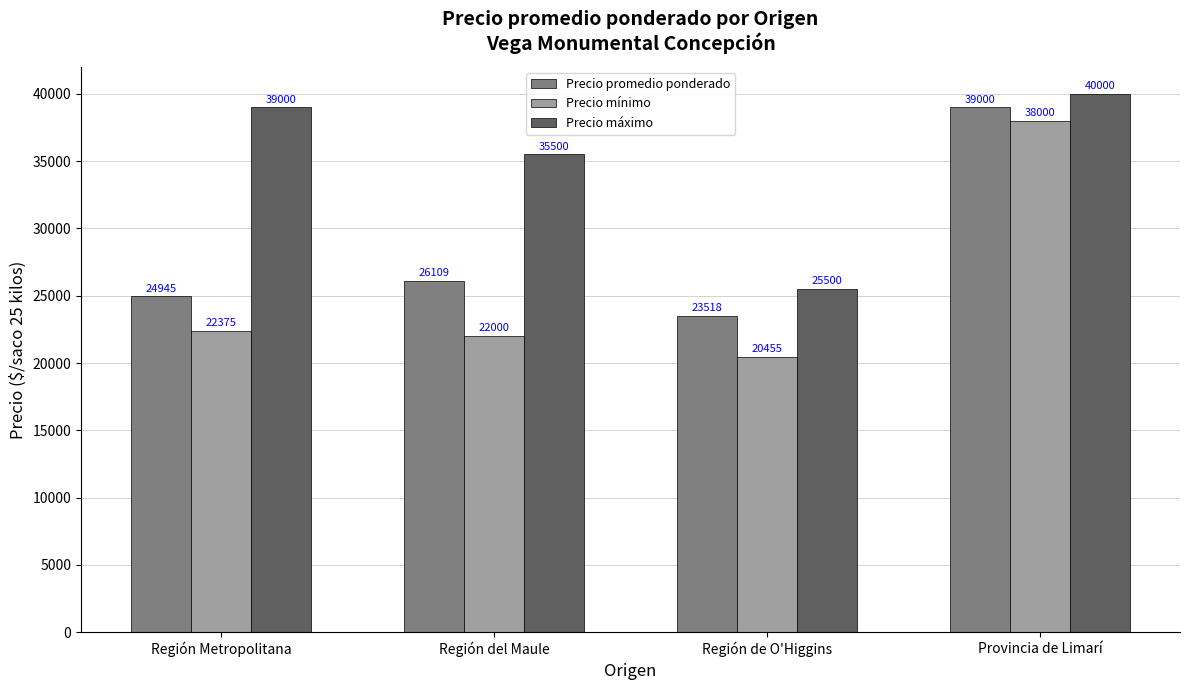

How many bars are there in each group?

3